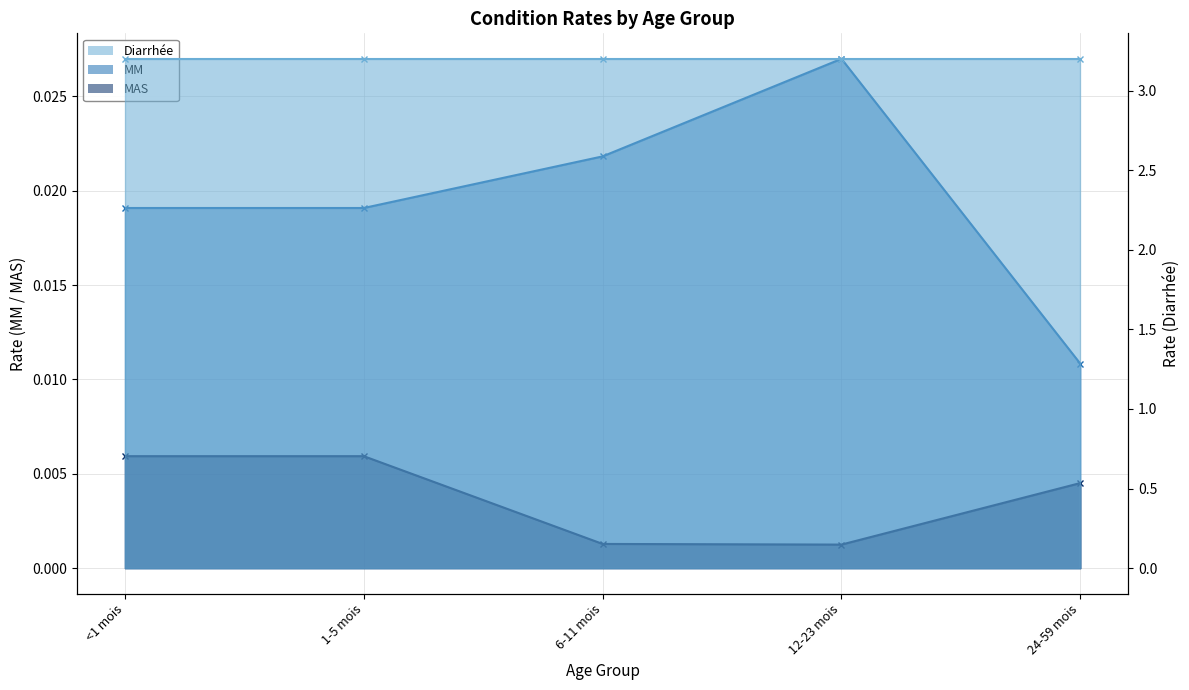

True or false: MM (line) and MAS (line) cross at least once.

False